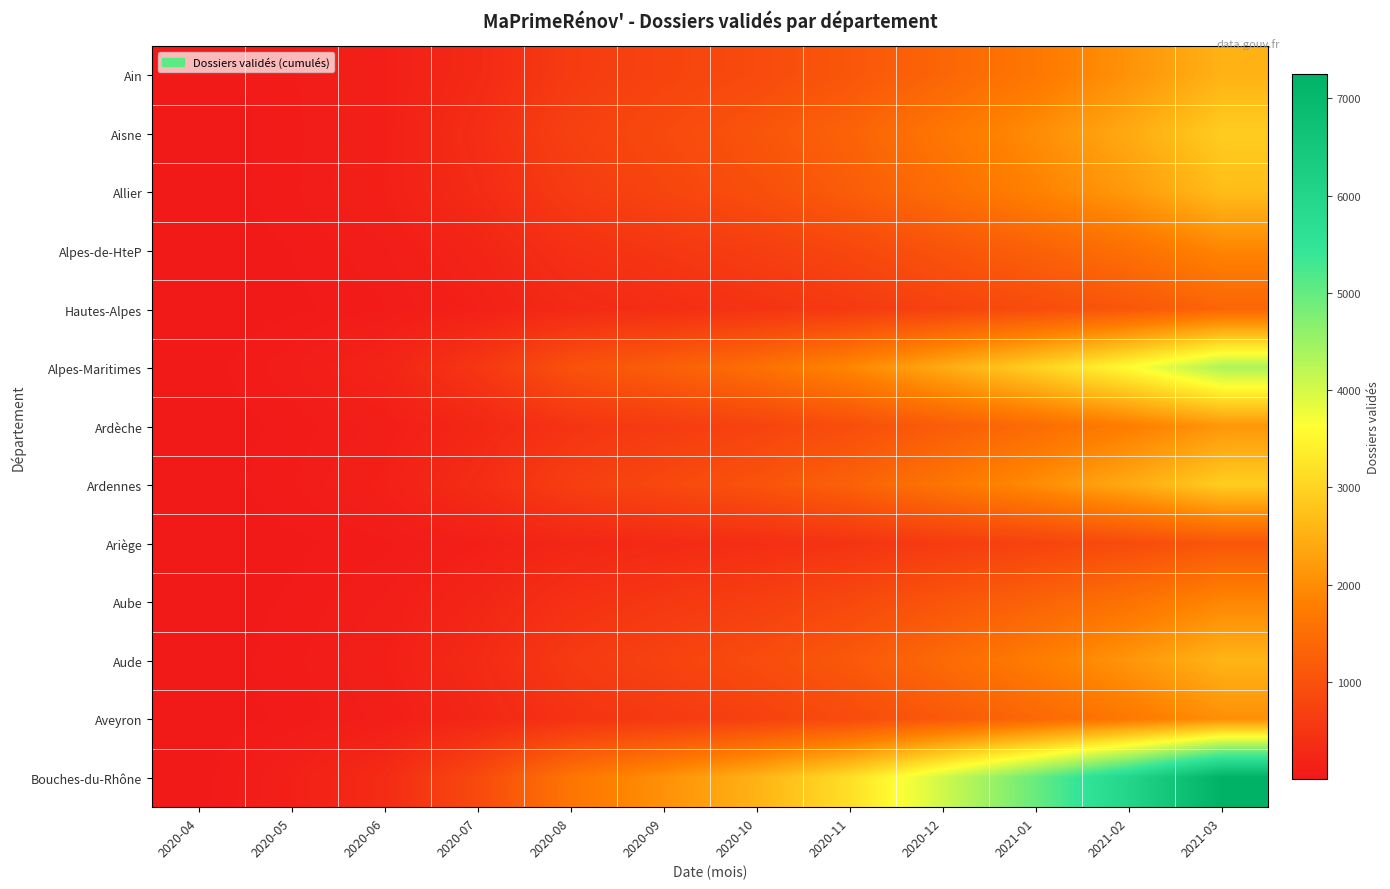

Reading right to left, what are all the values shown in this chart?

Ain: 2021-03=2543	2021-02=2106	2021-01=1680	2020-12=1365	2020-11=1094	2020-10=881	2020-09=755	2020-08=608	2020-07=294	2020-06=119	2020-05=55	2020-04=4
Aisne: 2021-03=2922	2021-02=2433	2021-01=2010	2020-12=1670	2020-11=1314	2020-10=1062	2020-09=864	2020-08=699	2020-07=369	2020-06=119	2020-05=47	2020-04=2
Allier: 2021-03=2700	2021-02=2200	2021-01=1850	2020-12=1500	2020-11=1200	2020-10=950	2020-09=780	2020-08=610	2020-07=320	2020-06=130	2020-05=52	2020-04=3
Alpes-de-HteP: 2021-03=1900	2021-02=1550	2021-01=1280	2020-12=1050	2020-11=820	2020-10=660	2020-09=530	2020-08=420	2020-07=200	2020-06=80	2020-05=30	2020-04=1
Hautes-Alpes: 2021-03=1350	2021-02=1100	2021-01=910	2020-12=740	2020-11=580	2020-10=460	2020-09=370	2020-08=290	2020-07=140	2020-06=55	2020-05=20	2020-04=1
Alpes-Maritimes: 2021-03=4350	2021-02=3600	2021-01=2980	2020-12=2430	2020-11=1920	2020-10=1540	2020-09=1250	2020-08=1000	2020-07=520	2020-06=200	2020-05=80	2020-04=5
Ardèche: 2021-03=2150	2021-02=1780	2021-01=1470	2020-12=1200	2020-11=940	2020-10=750	2020-09=610	2020-08=480	2020-07=250	2020-06=100	2020-05=40	2020-04=2
Ardennes: 2021-03=2930	2021-02=2430	2021-01=2010	2020-12=1640	2020-11=1290	2020-10=1030	2020-09=840	2020-08=660	2020-07=350	2020-06=140	2020-05=55	2020-04=3
Ariège: 2021-03=1090	2021-02=900	2021-01=745	2020-12=605	2020-11=475	2020-10=380	2020-09=305	2020-08=240	2020-07=120	2020-06=48	2020-05=18	2020-04=1
Aube: 2021-03=1920	2021-02=1590	2021-01=1310	2020-12=1070	2020-11=840	2020-10=670	2020-09=545	2020-08=430	2020-07=225	2020-06=90	2020-05=35	2020-04=2
Aude: 2021-03=2580	2021-02=2140	2021-01=1770	2020-12=1440	2020-11=1130	2020-10=905	2020-09=735	2020-08=580	2020-07=305	2020-06=122	2020-05=48	2020-04=3
Aveyron: 2021-03=2045	2021-02=1695	2021-01=1400	2020-12=1140	2020-11=895	2020-10=715	2020-09=580	2020-08=458	2020-07=240	2020-06=96	2020-05=38	2020-04=2
Bouches-du-Rhône: 2021-03=7250	2021-02=6000	2021-01=4960	2020-12=4040	2020-11=3180	2020-10=2550	2020-09=2070	2020-08=1640	2020-07=860	2020-06=330	2020-05=130	2020-04=8